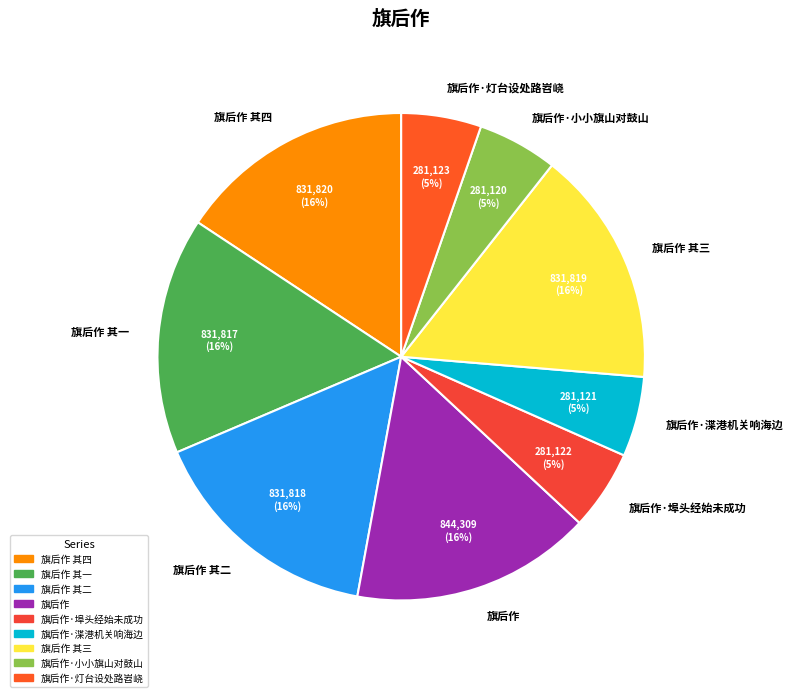

Does 旗后作 其一 represent more than half of the total?

No